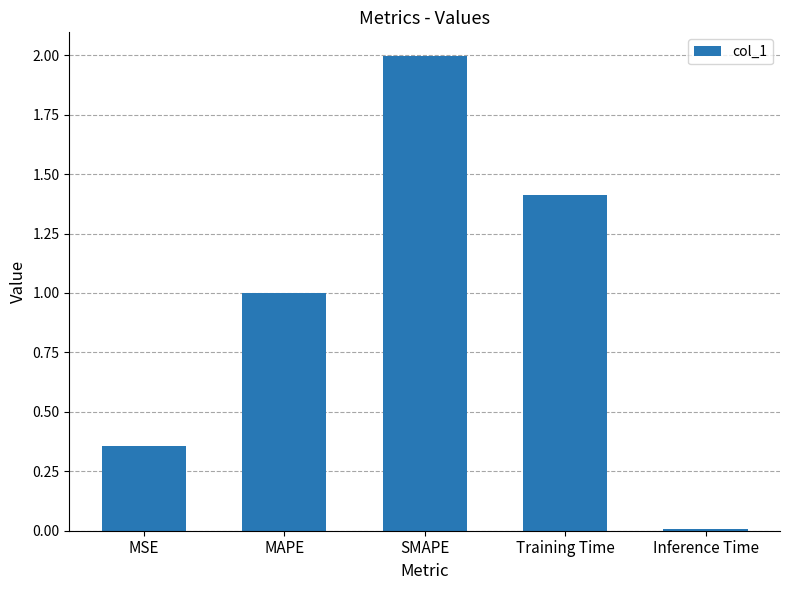

Rank the categories by value from lowest to highest.

Inference Time, MSE, MAPE, Training Time, SMAPE